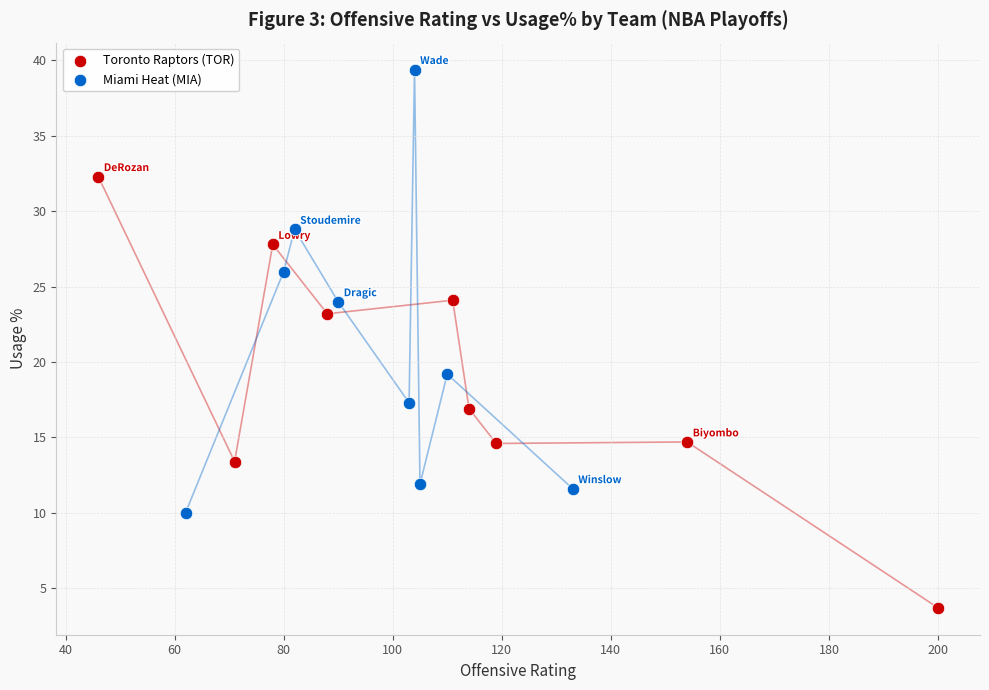

What are all the series names shown in the legend?

Toronto Raptors (TOR), Miami Heat (MIA)